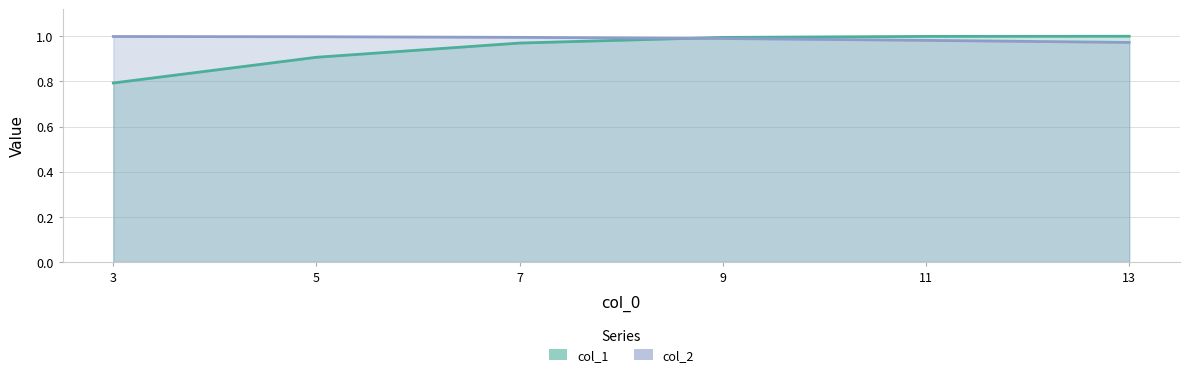

Rank the series by their maximum value, from lowest to highest.

col_2, col_1